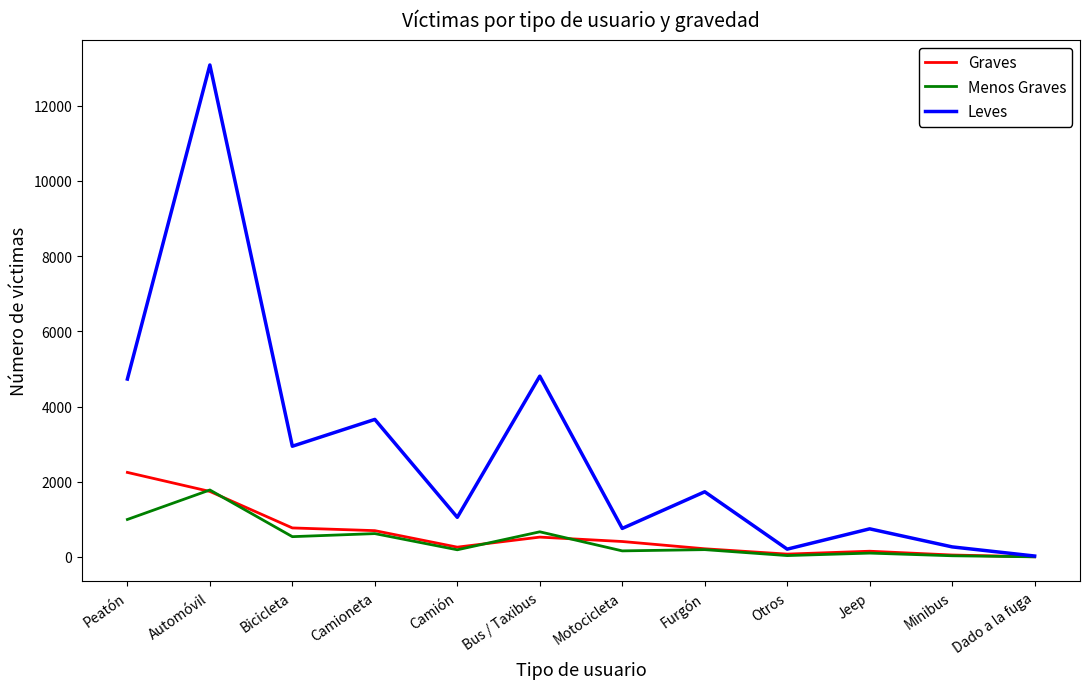

True or false: Leves has a value of 748 at Jeep.

True